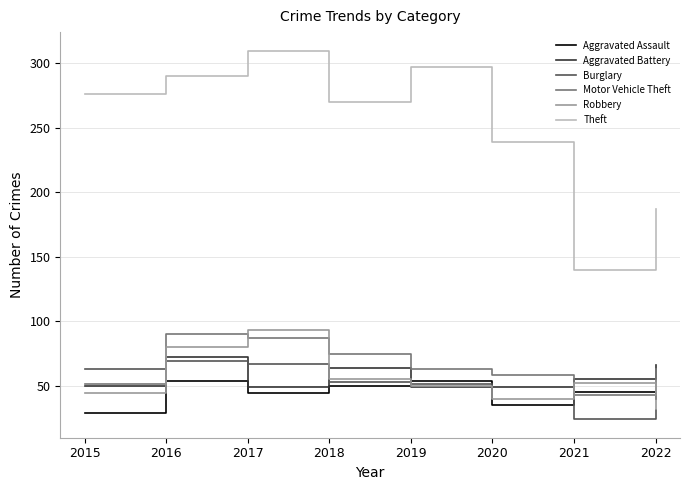

What is the total value across all series at 2018?

567